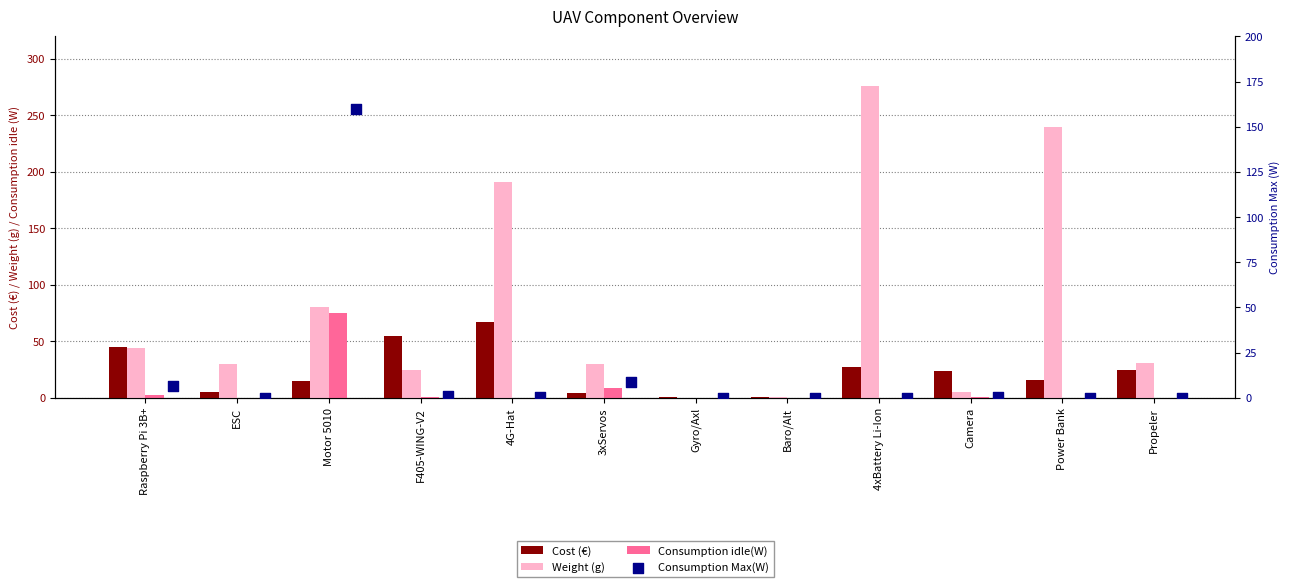

Which series has the largest Y range (max minus min)?

Weight (g)